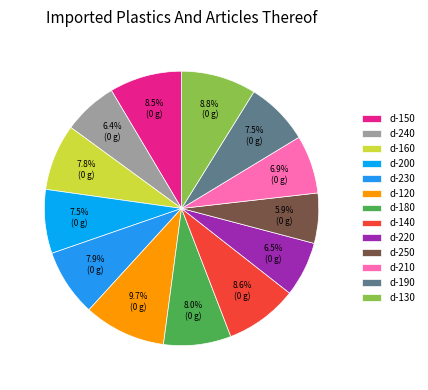

How many segments does this pie chart have?

13